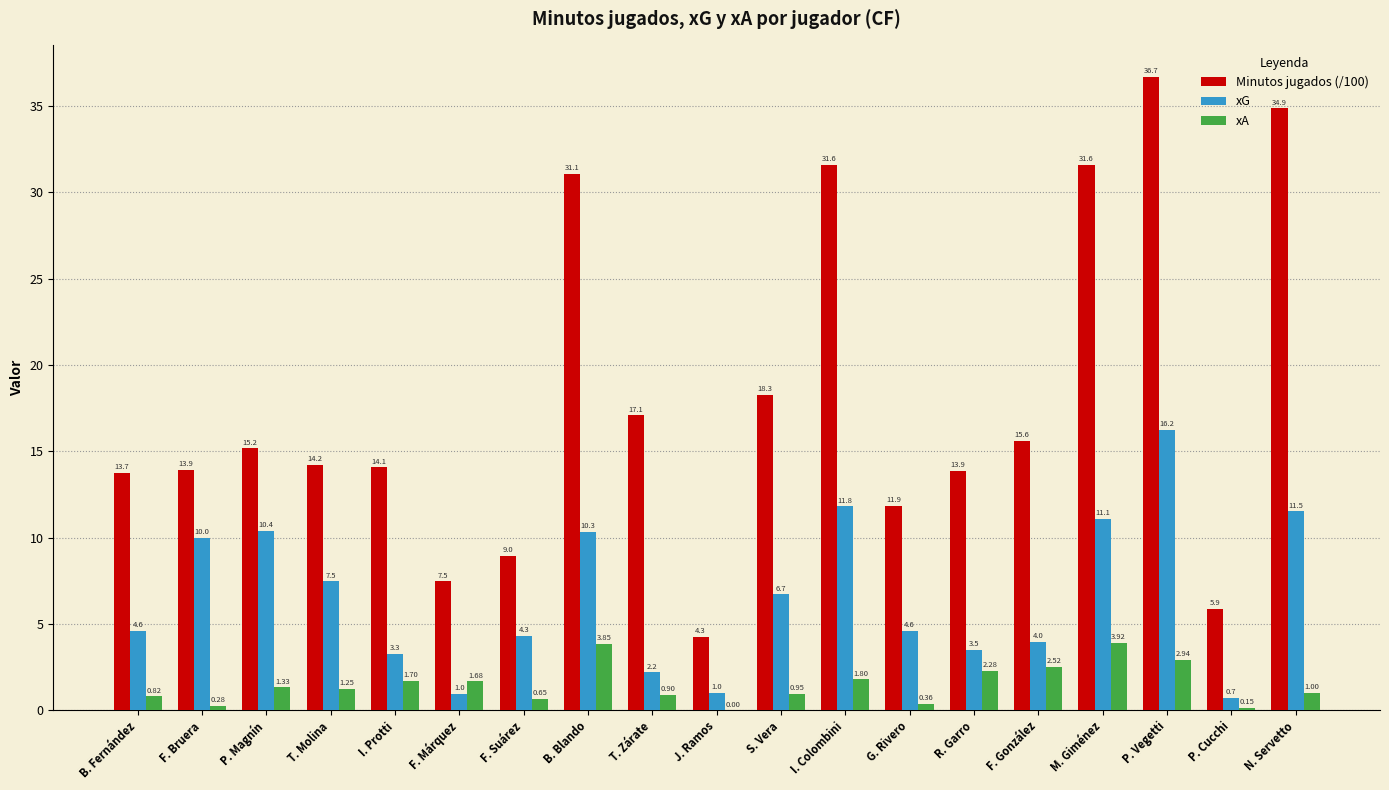

Which category has the highest value across all series?

P. Vegetti